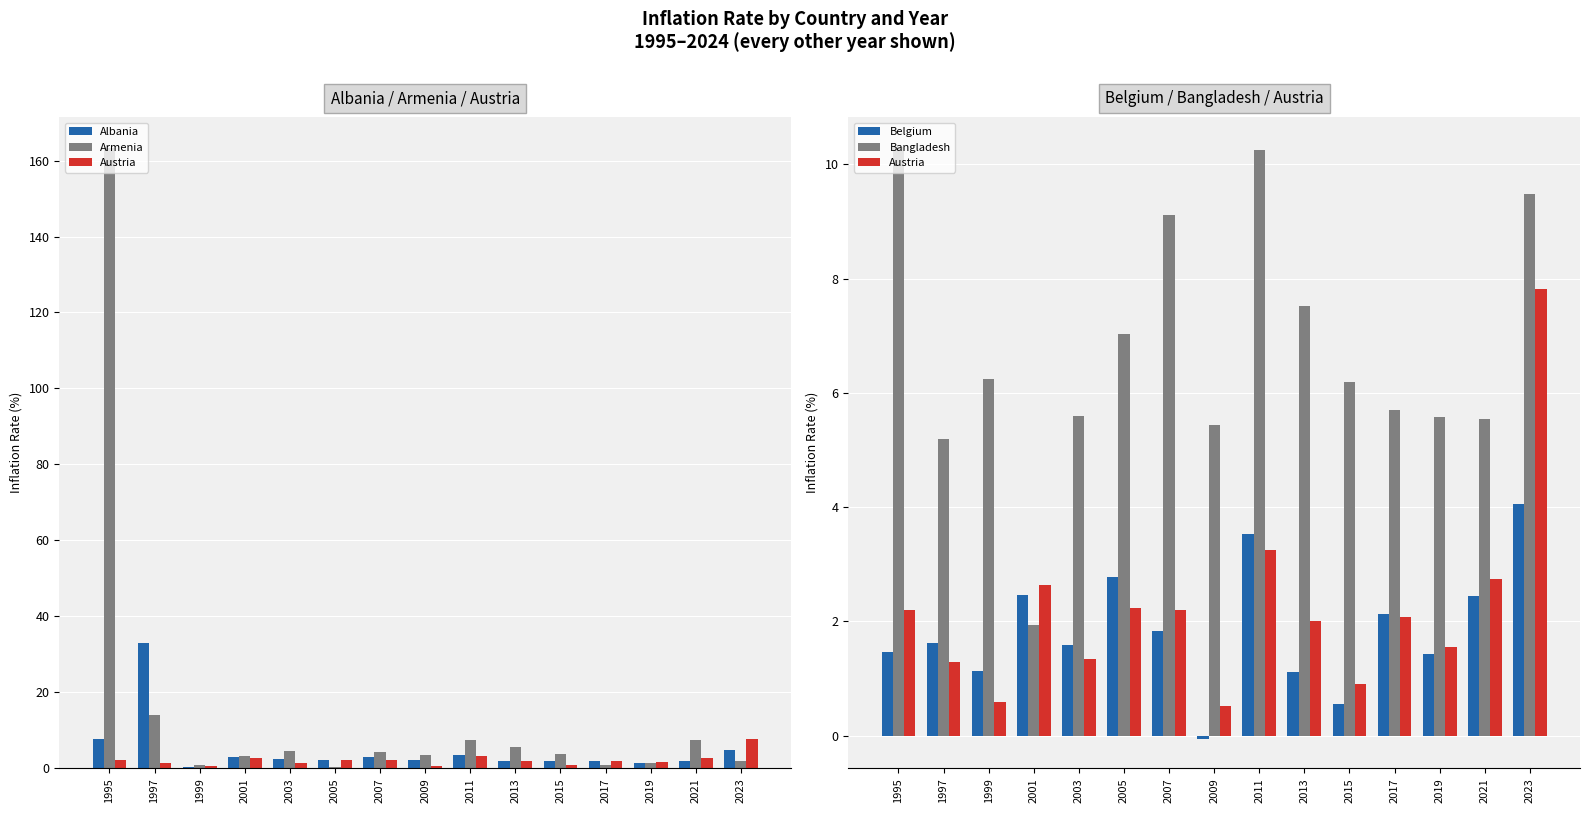

What is the highest value of the Albania series?

33.1